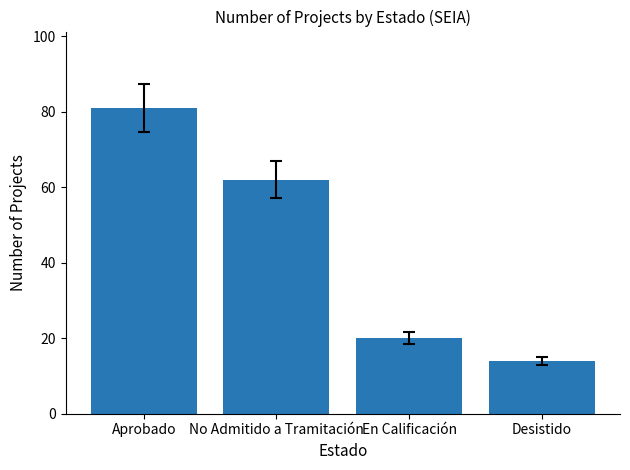

True or false: the data shows 20 at En Calificación.

True